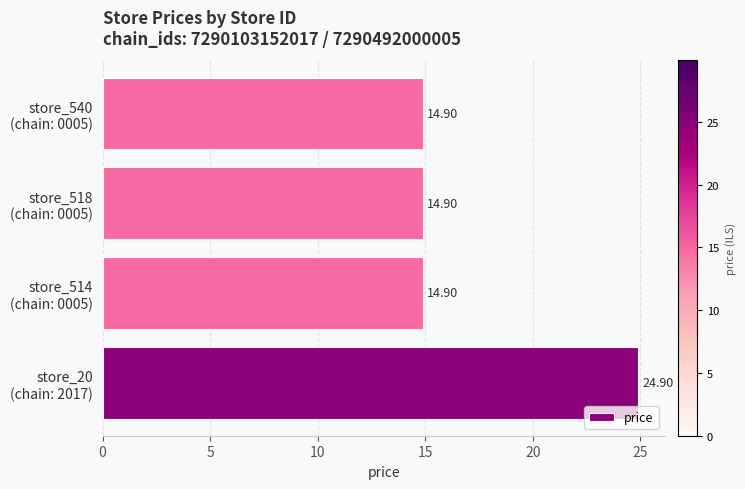

What is the sum of all values?

69.6